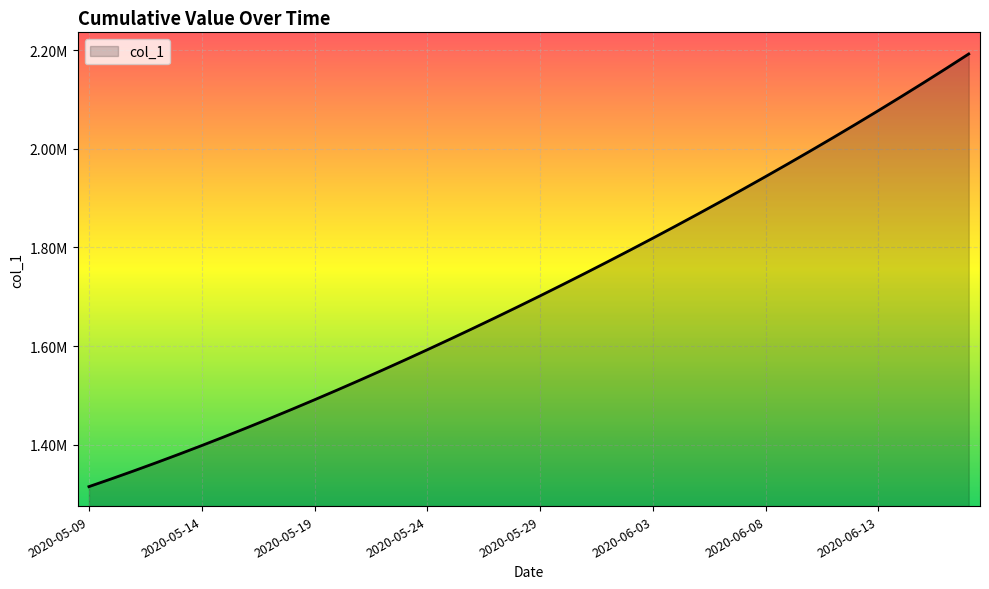

At which label does the data first exceed 1701853?

2020-05-29